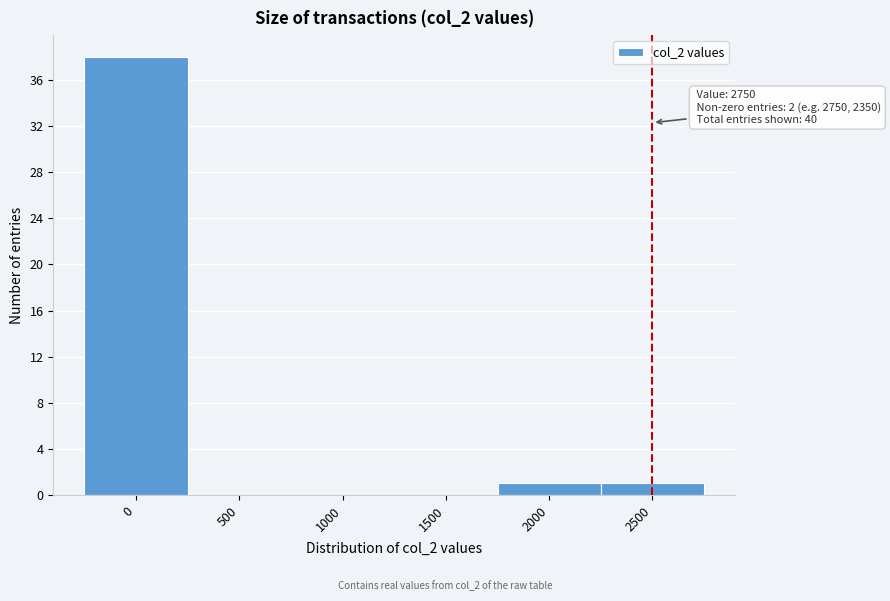

Reading left to right, extract all data points from this chart.

0=38	500=0	1000=0	1500=0	2000=1	2500=1